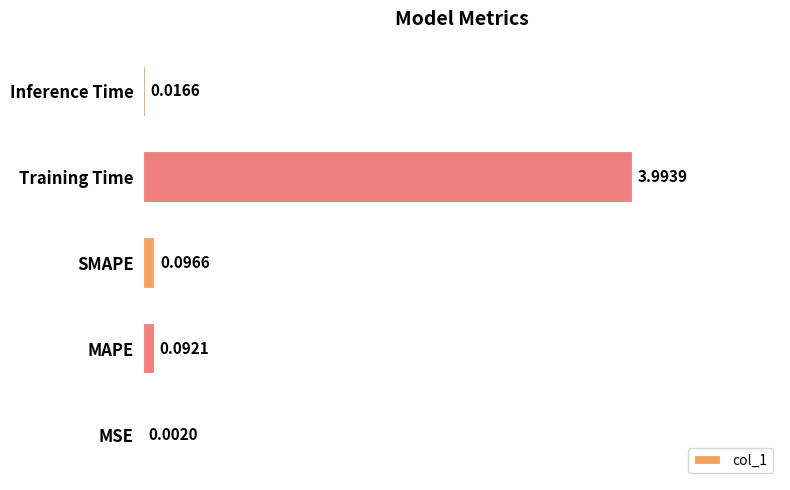

Between Training Time and MSE, which is larger?

Training Time